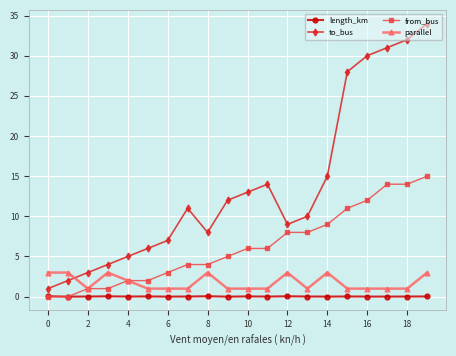

True or false: length_km and to_bus intersect in this chart.

False